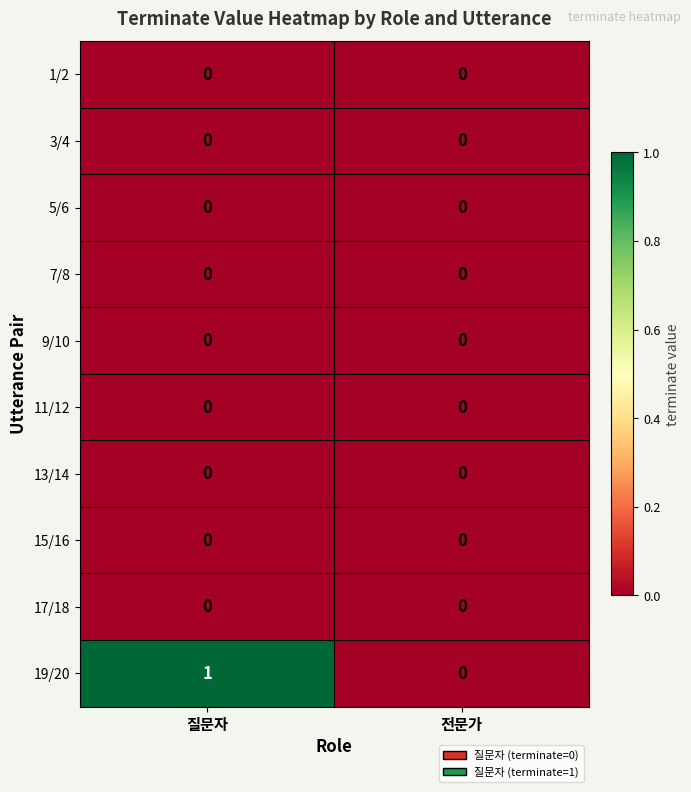

At which category is the sum across all series the highest?

질문자